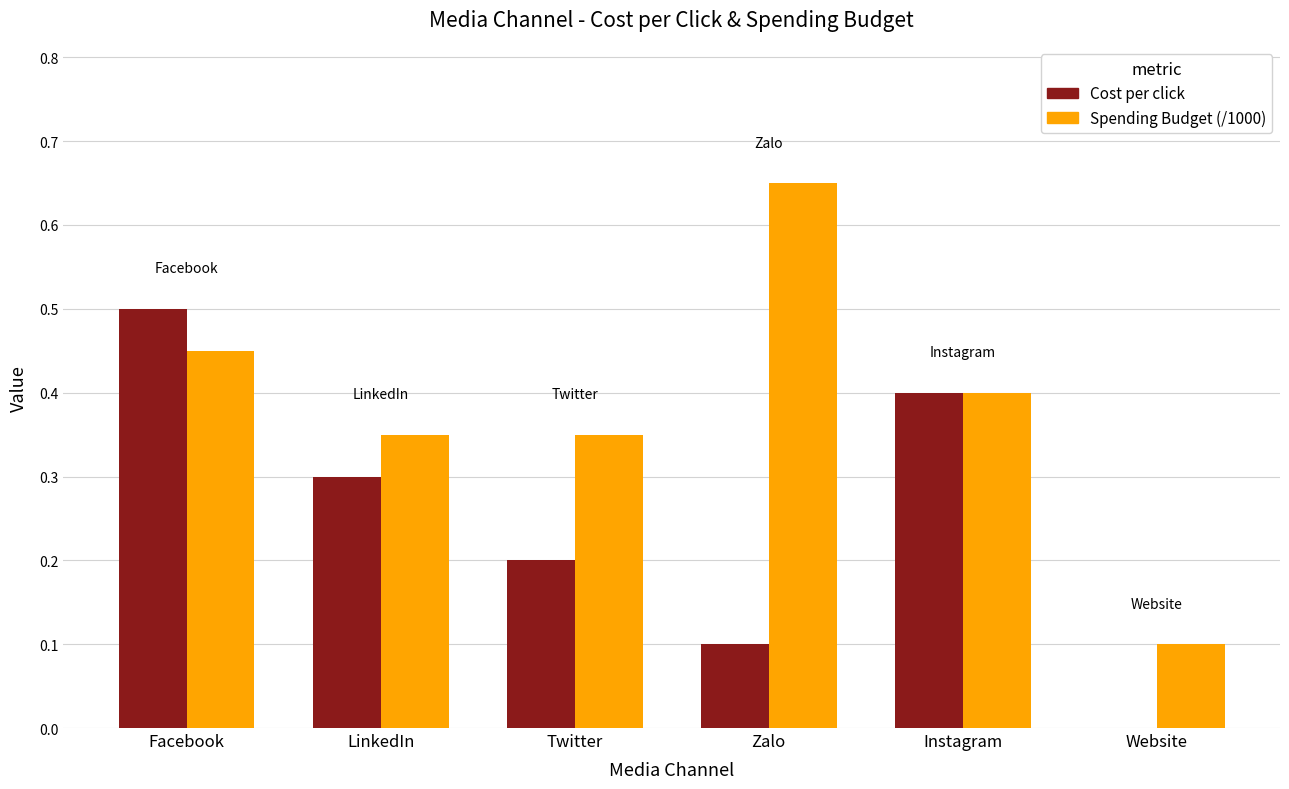

The value of Cost per click at Twitter is 0.2. True or false?

True